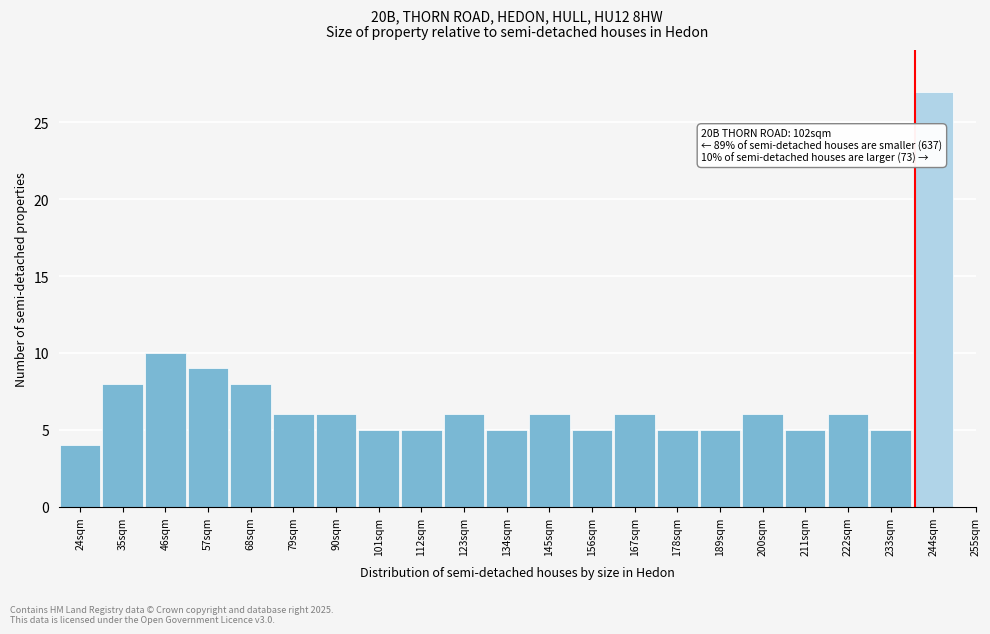

Which range on the x-axis has the tallest bar?

238.5 to 249.5